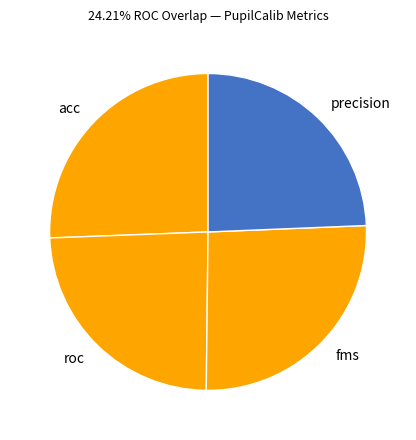

How many segments does this pie chart have?

4